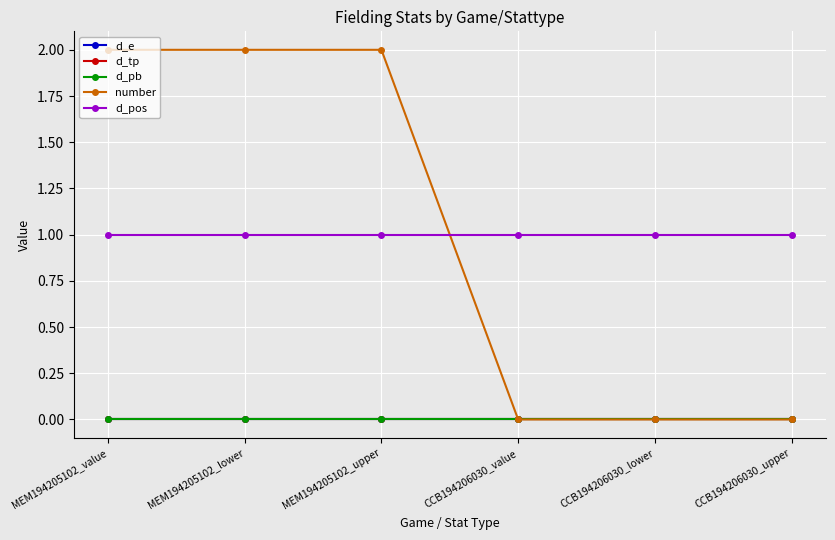

Between MEM194205102_lower and CCB194206030_upper, which series saw the biggest shift?

number